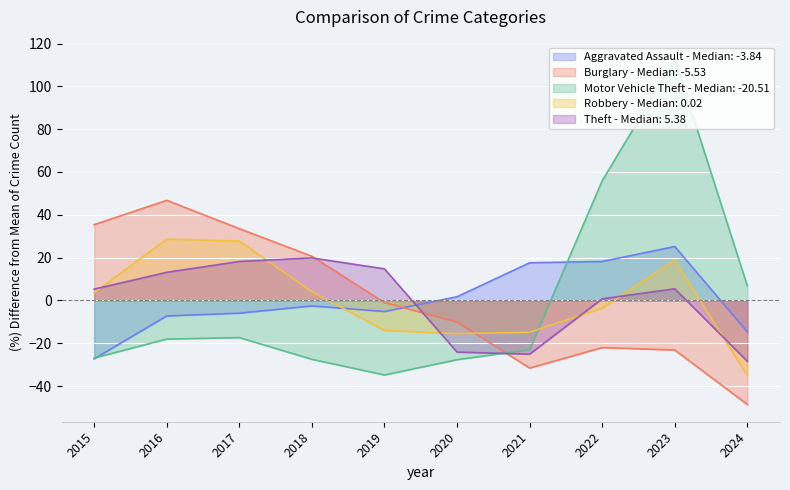

What is the greatest value displayed?

112.4